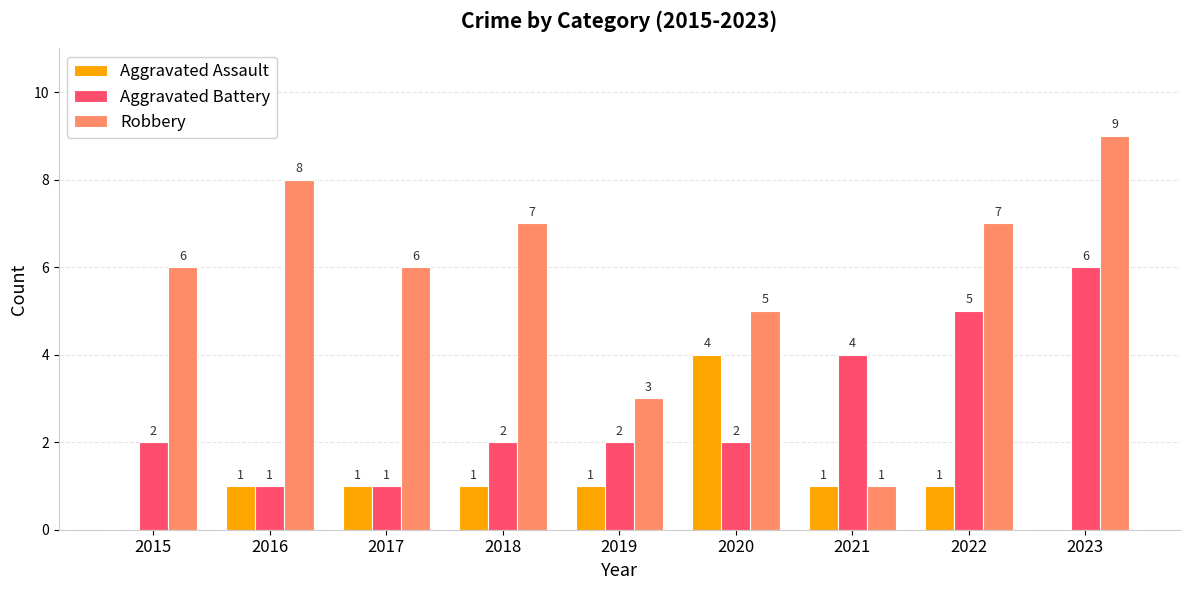

How many series are shown in this chart?

3